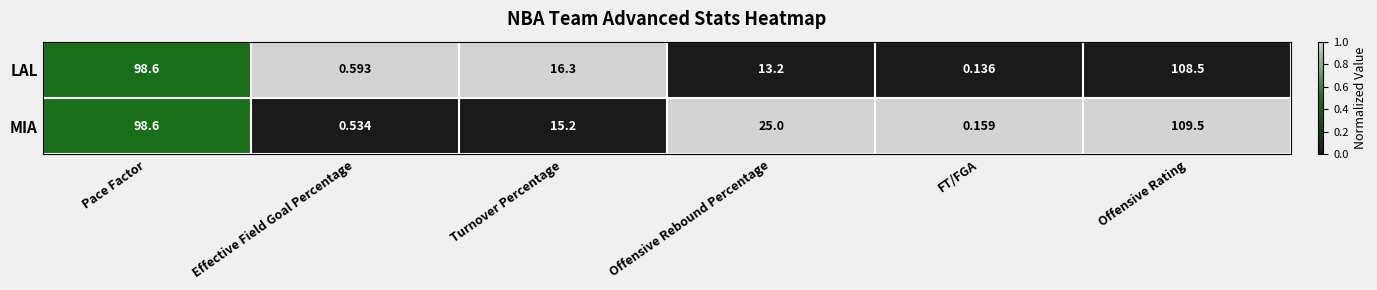

Which category has the highest value across all series?

Offensive Rating